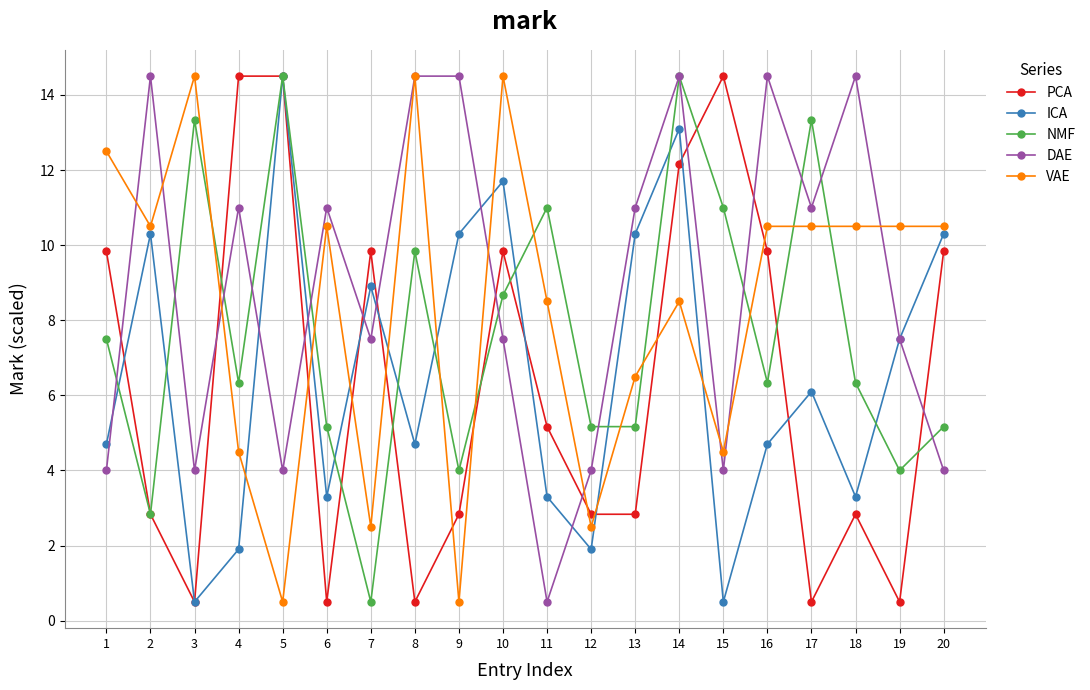

What is the value of the NMF point at the 19th from the left?

4.0